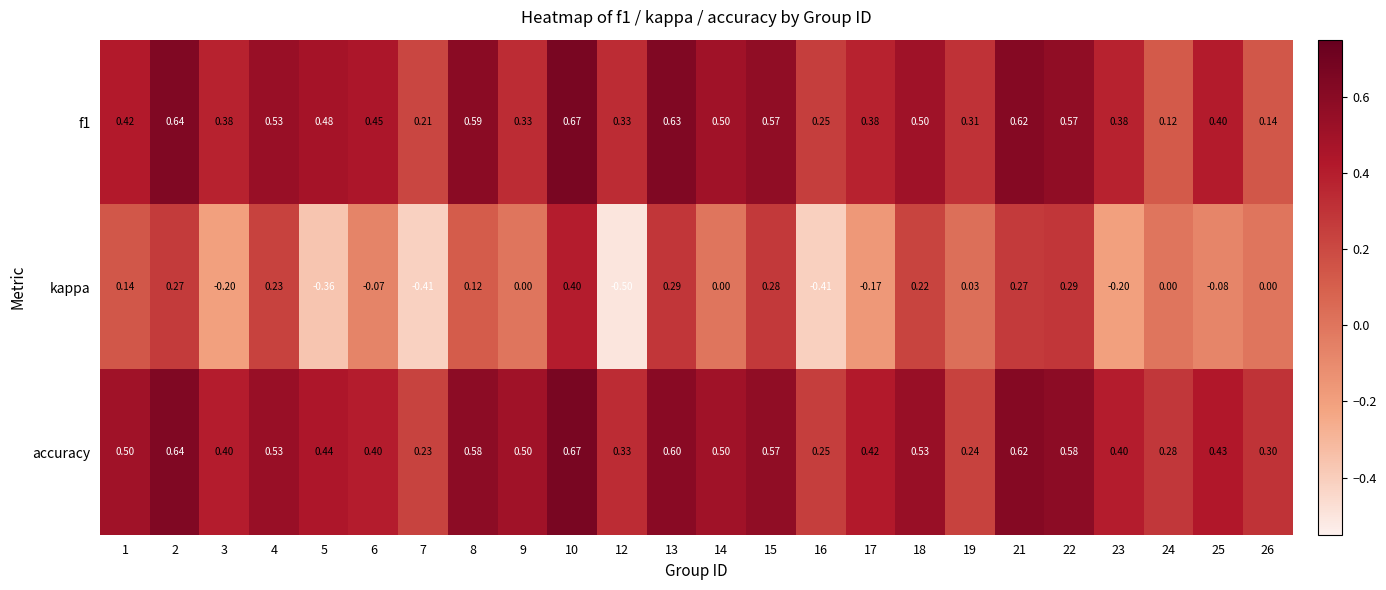

Which series has the largest total across all categories?

accuracy